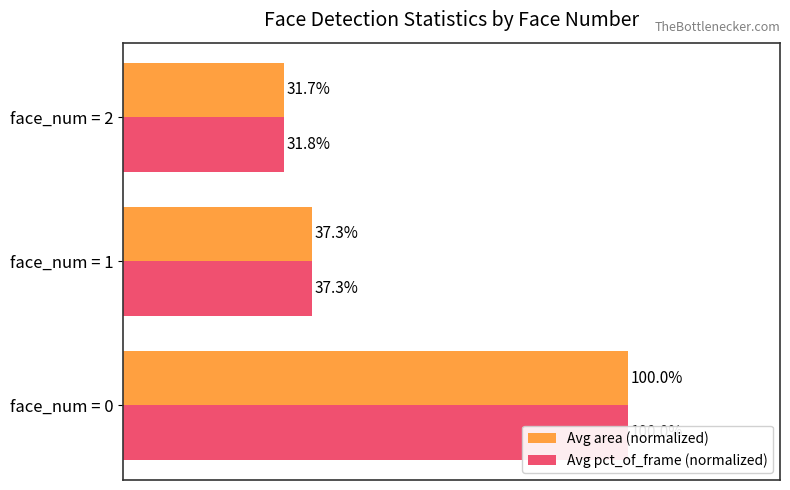

How many bars are there in each group?

2